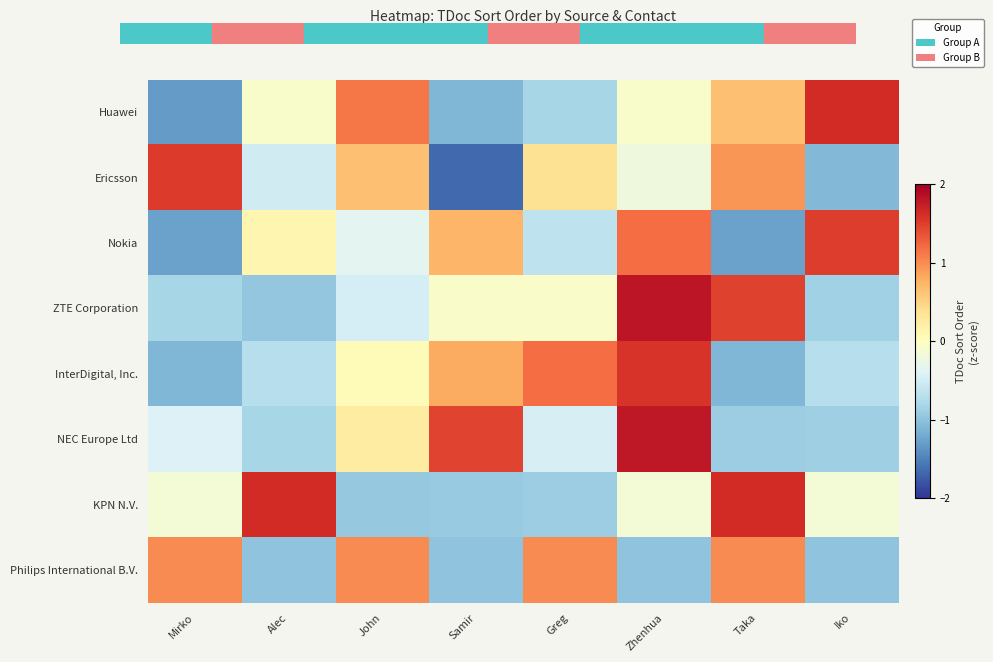

At which category is the sum across all series the highest?

Zhenhua